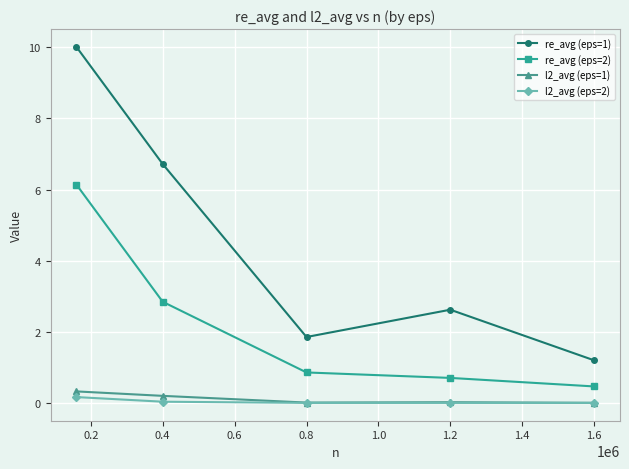

How many lines are shown in the chart?

4